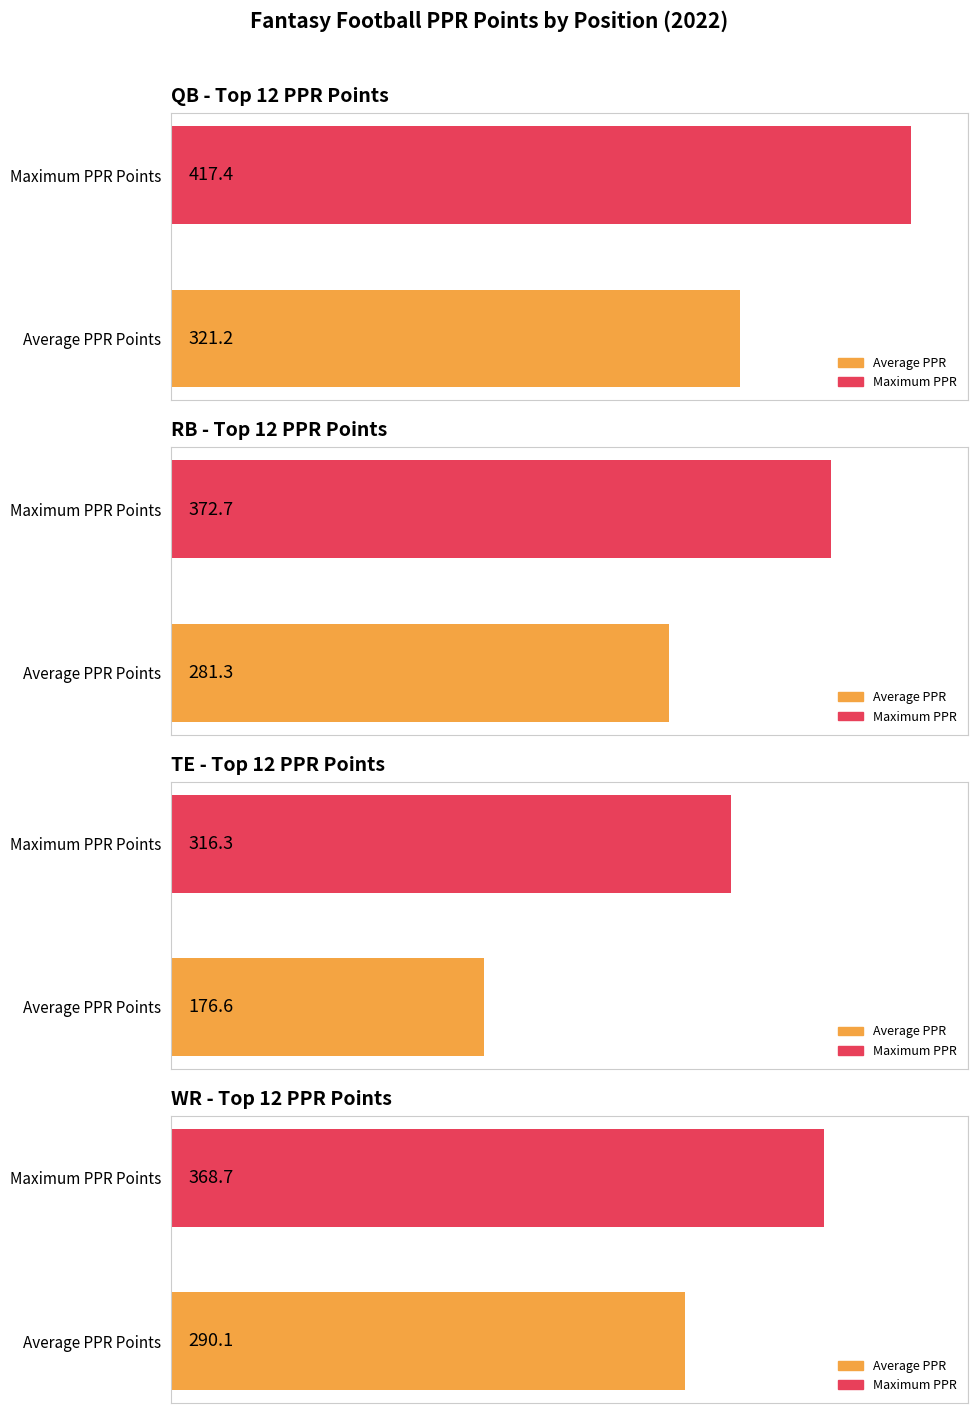

Reading left to right, extract all data points from this chart.

QB PPR Points: 321.2	417.4
RB PPR Points: 281.3	372.7
TE PPR Points: 176.6	316.3
WR PPR Points: 290.1	368.7